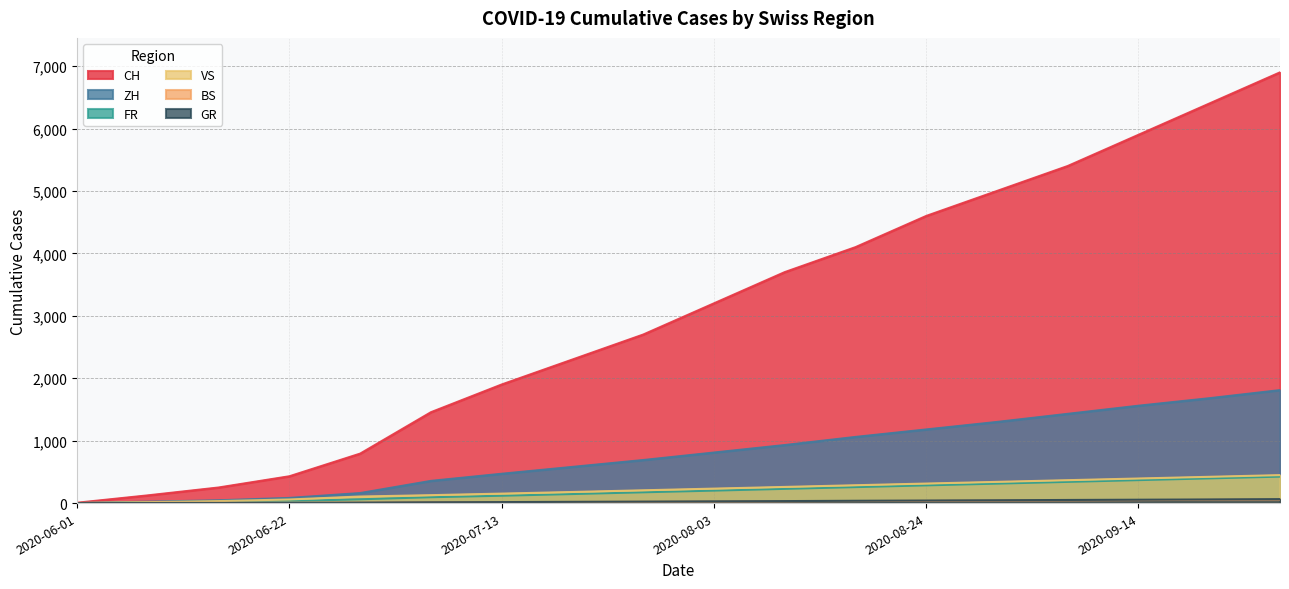

True or false: CH has a value of 5000 at 2020-08-31.

True